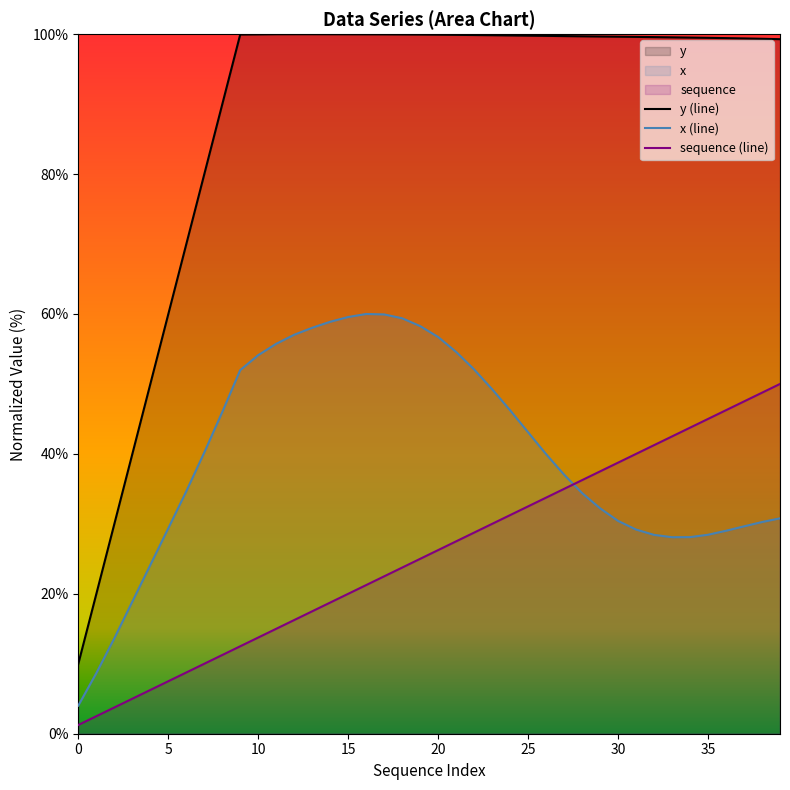

What is the greatest value displayed?

100.0